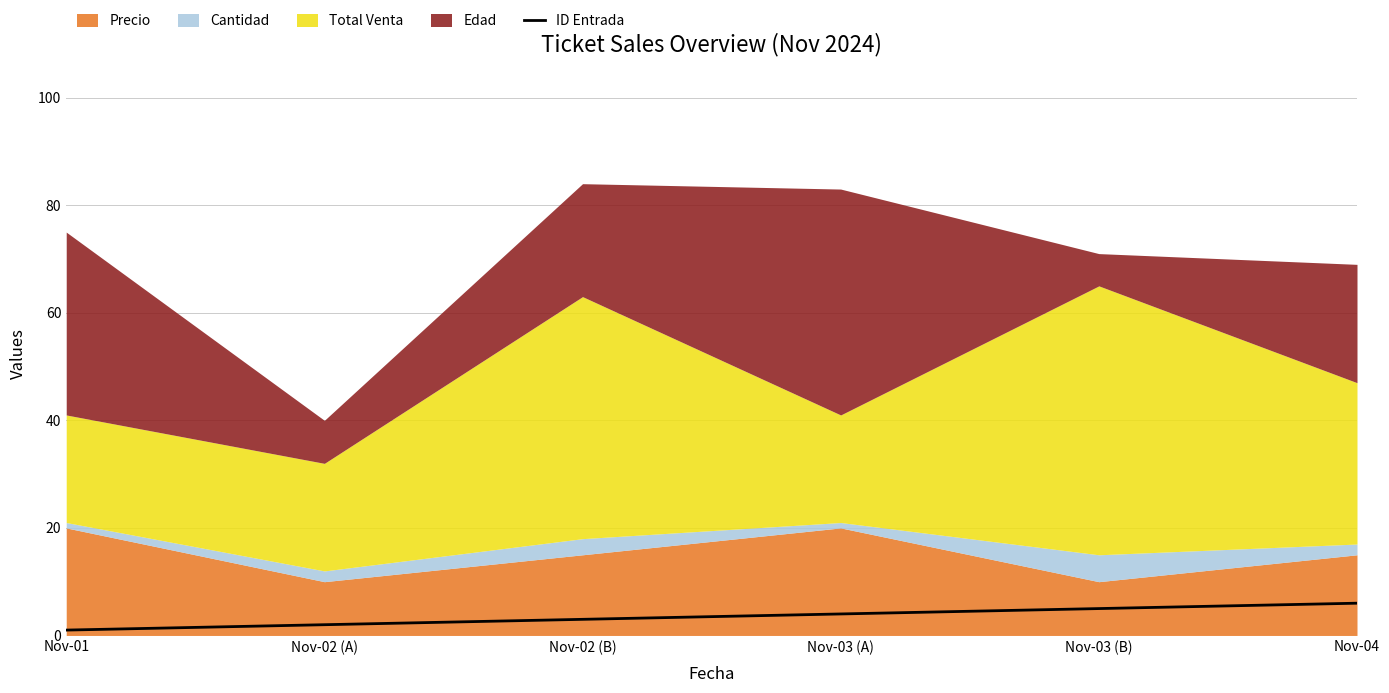

At which label is the value closest to 3?

Nov-02 (B)